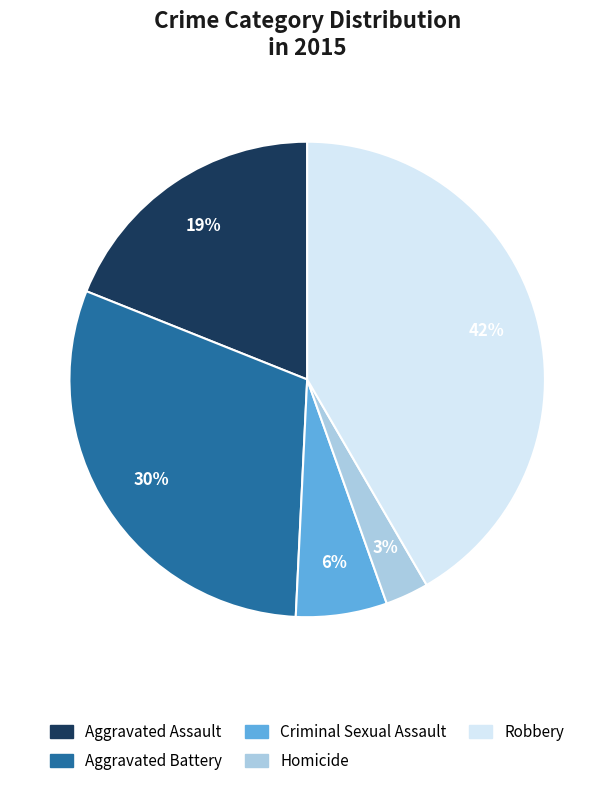

Count the number of slices in the pie.

5